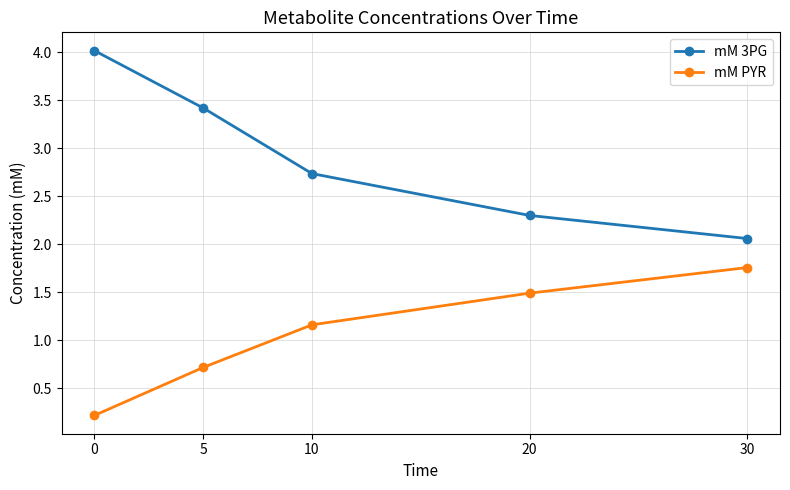

Is the value of mM 3PG at 5 greater than the value of mM PYR at 20?

Yes